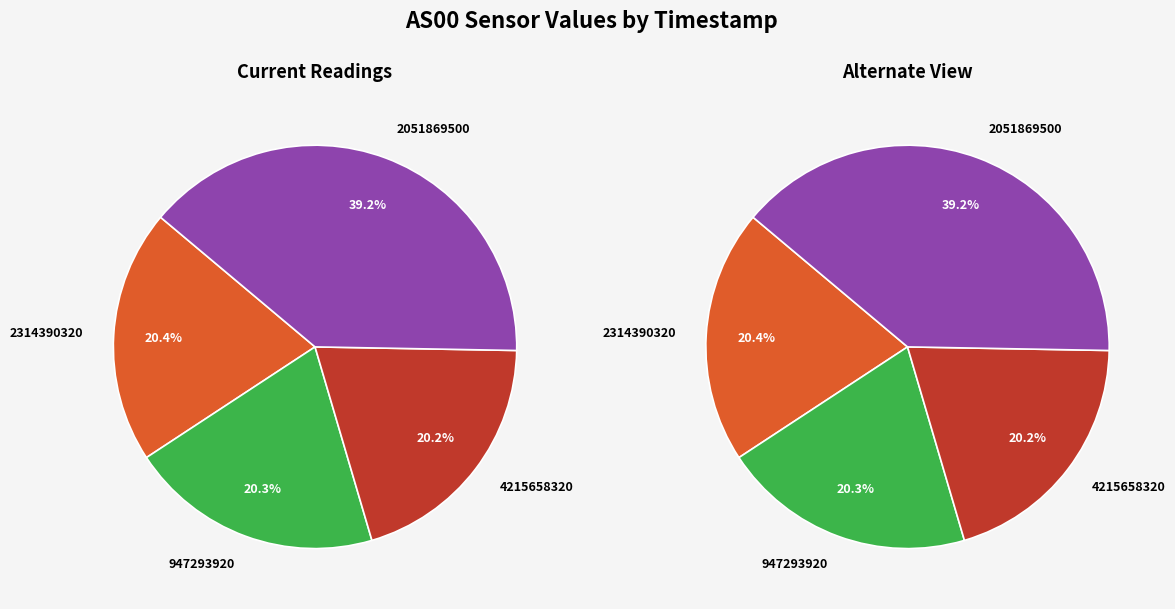

To the nearest percent, what percentage of the pie is 4215658320?

20%